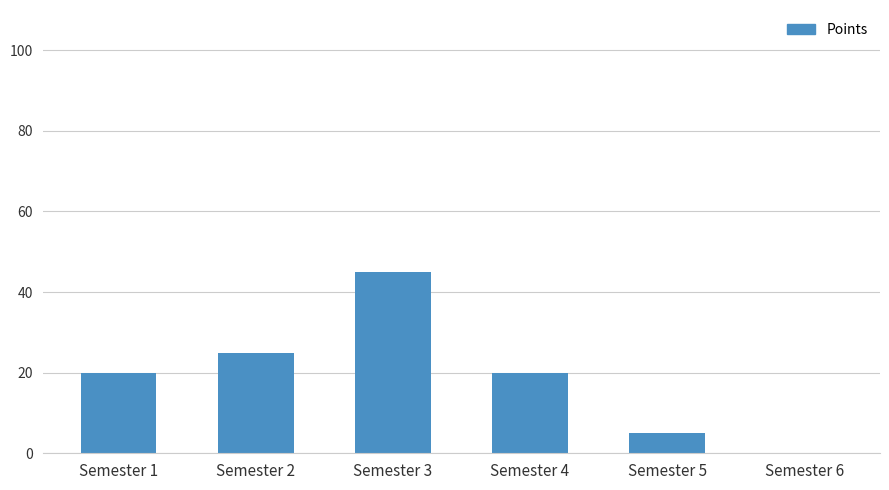

Which has a higher value, Semester 3 or Semester 6?

Semester 3